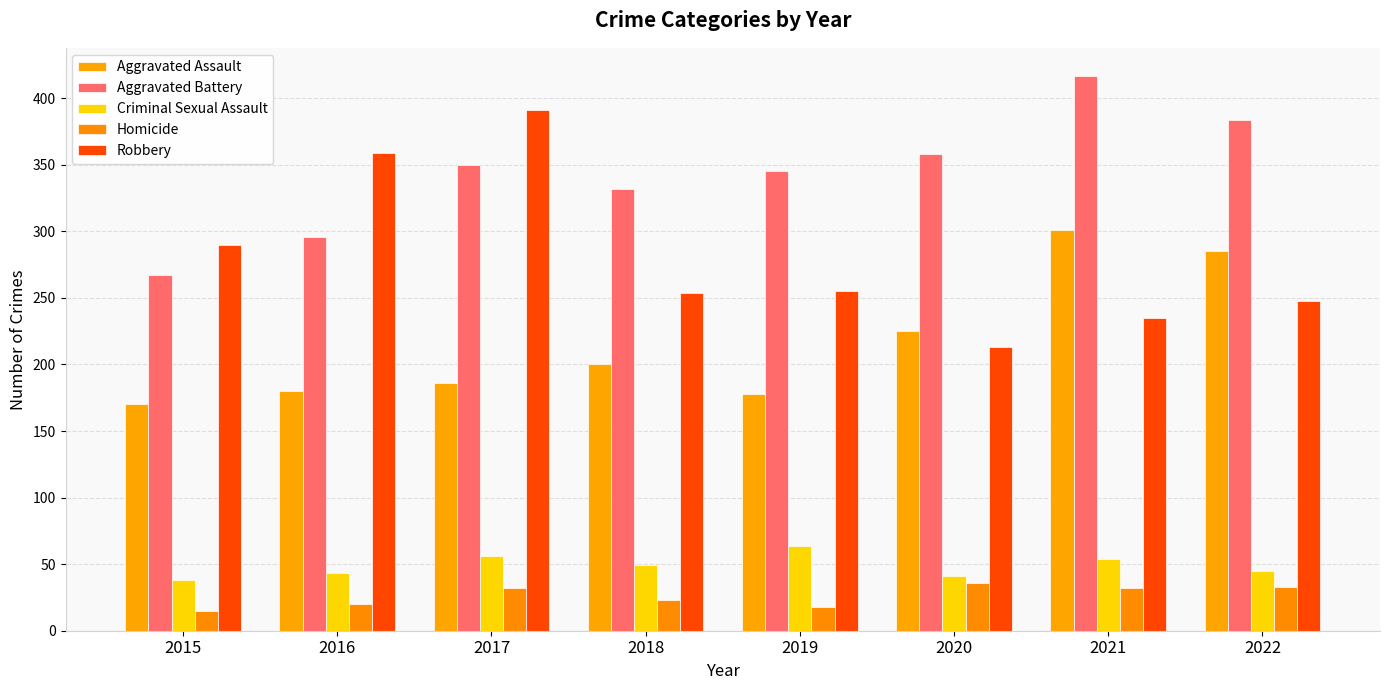

Is the value of Aggravated Assault at 2022 greater than the value of Aggravated Battery at 2015?

Yes